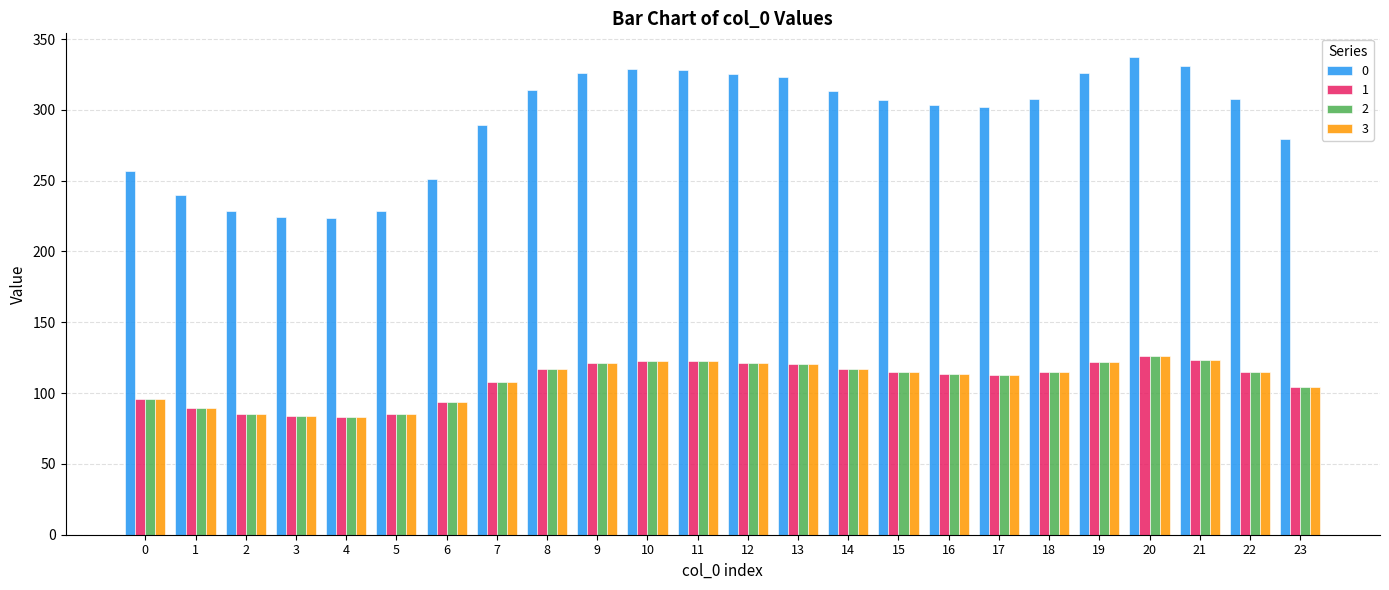

What is the sum of all 0 values?

7000.2